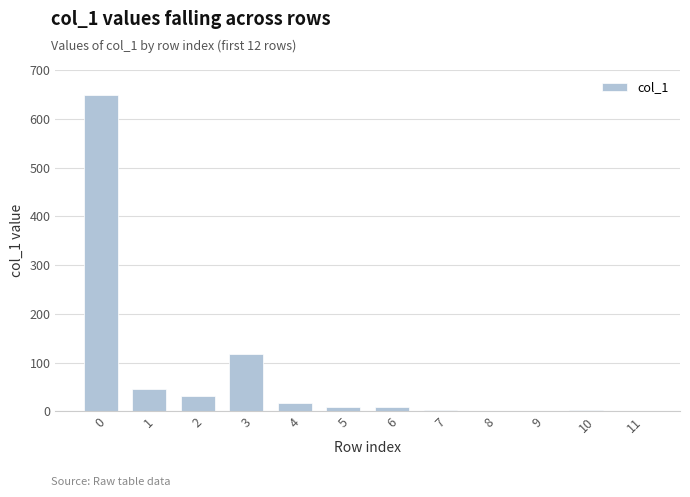

True or false: the data shows 648 at 0.

True